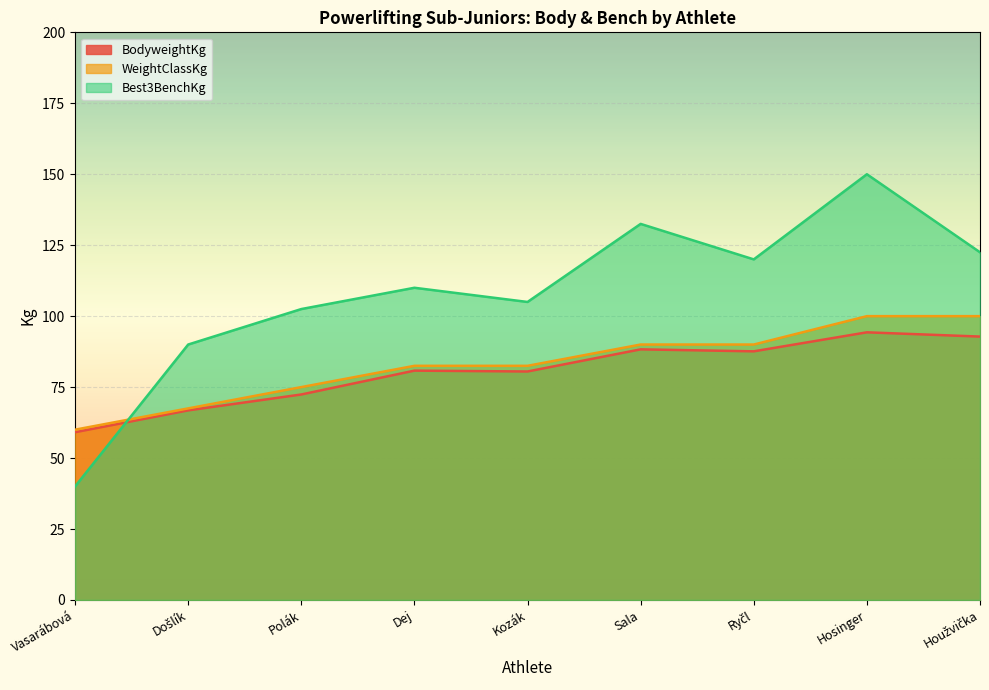

At which label does WeightClassKg reach its minimum?

Vasarábová